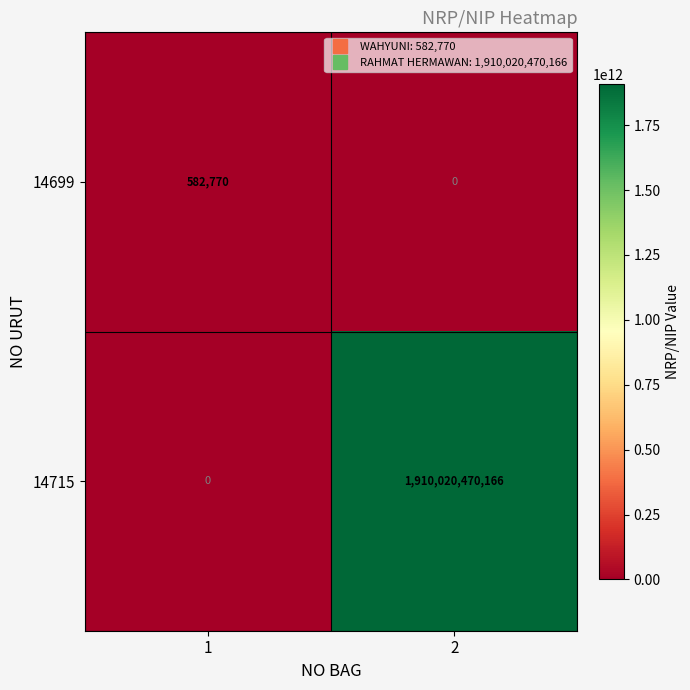

The 14715 series shows 0 at 1. True or false?

True